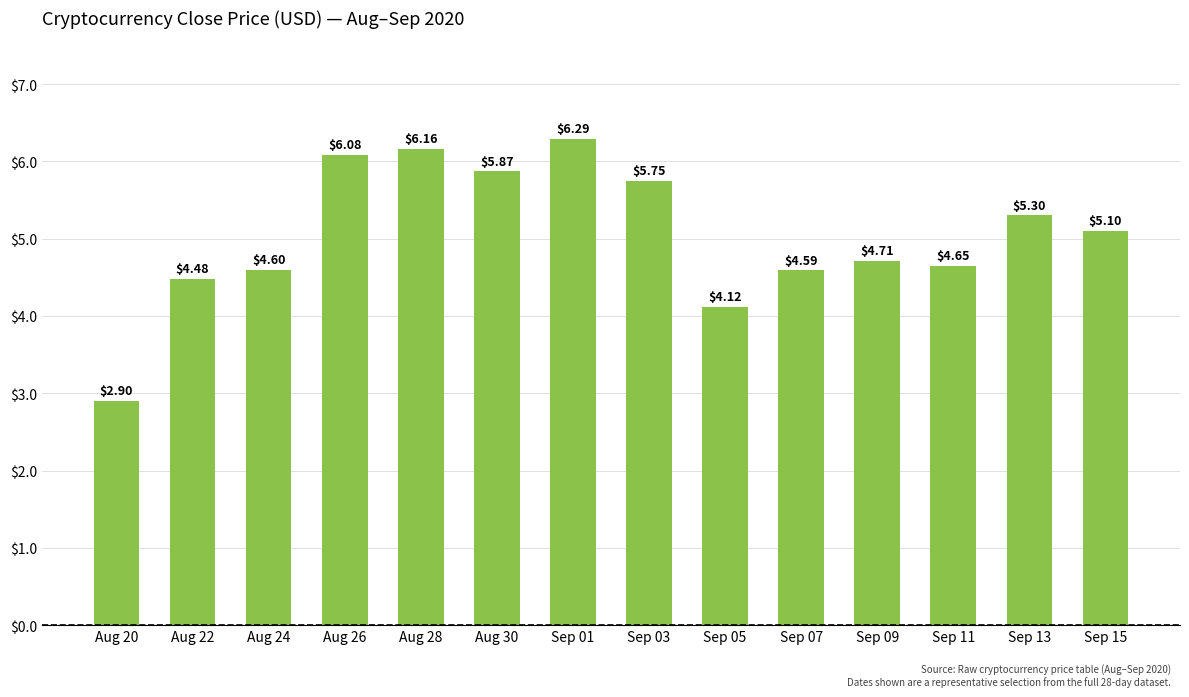

The value at Sep 05 is 1.8. True or false?

False